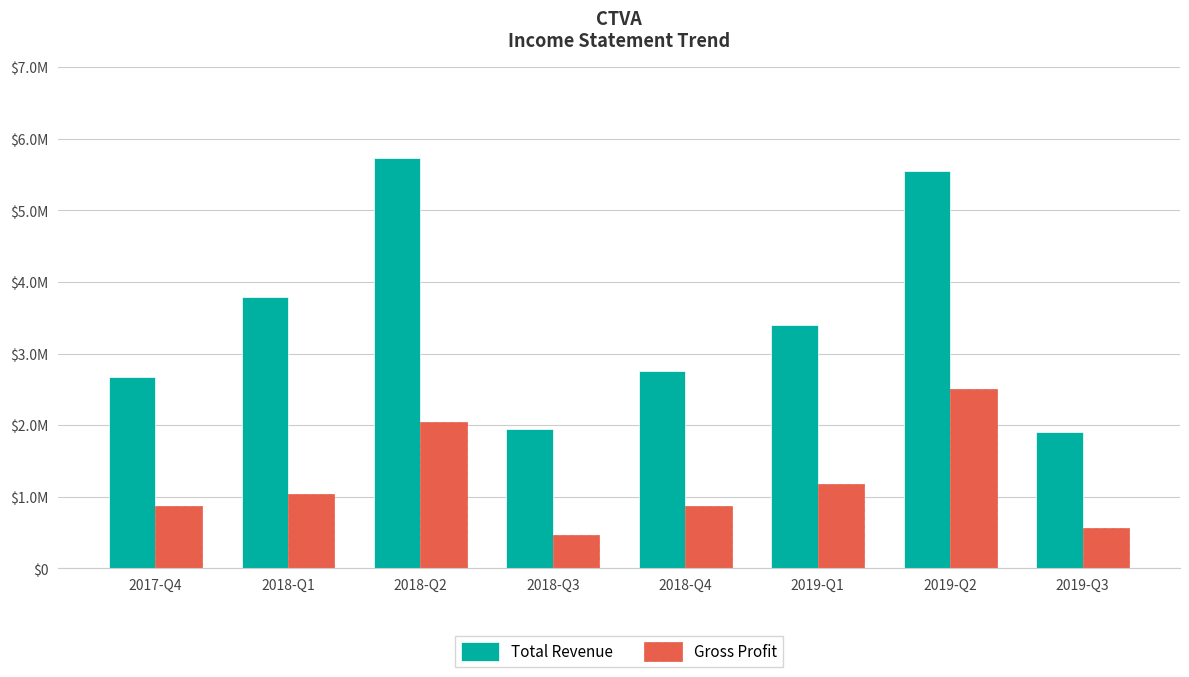

What are all the series names shown in the legend?

Total Revenue, Gross Profit